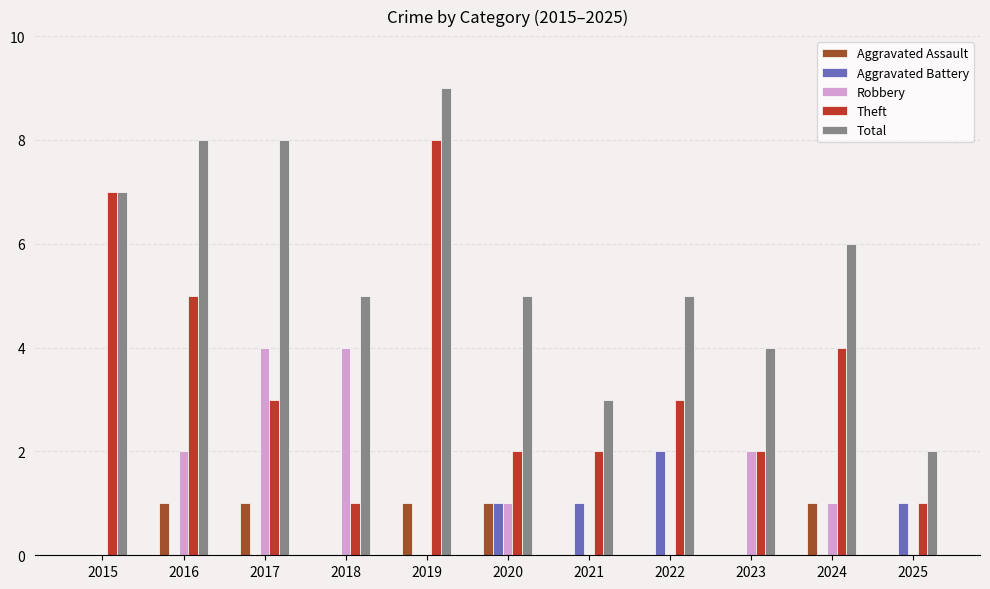

The value of Total at 2023 is 7. True or false?

False